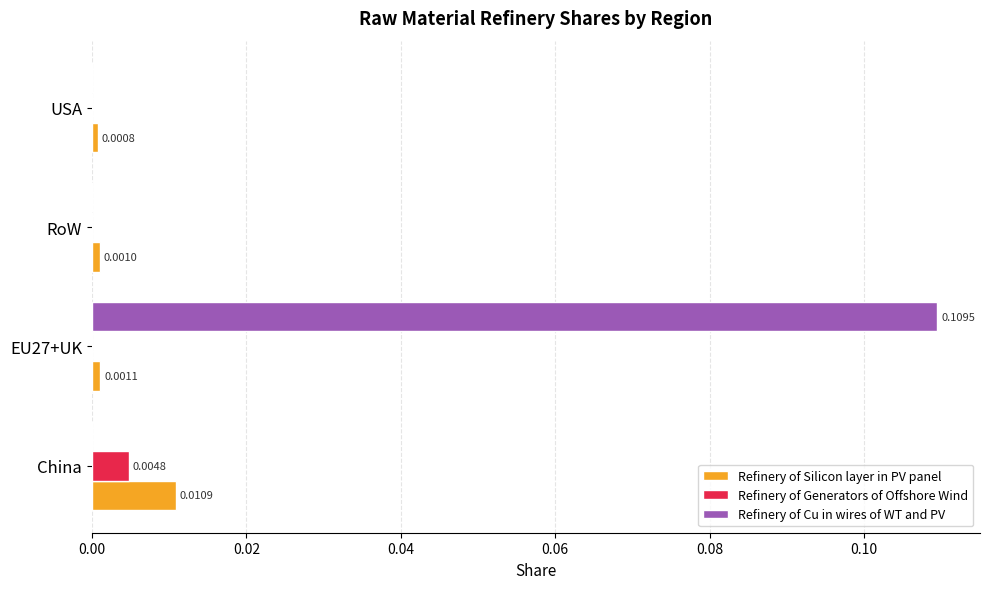

At which label does Refinery of Silicon layer in PV panel reach its peak?

China